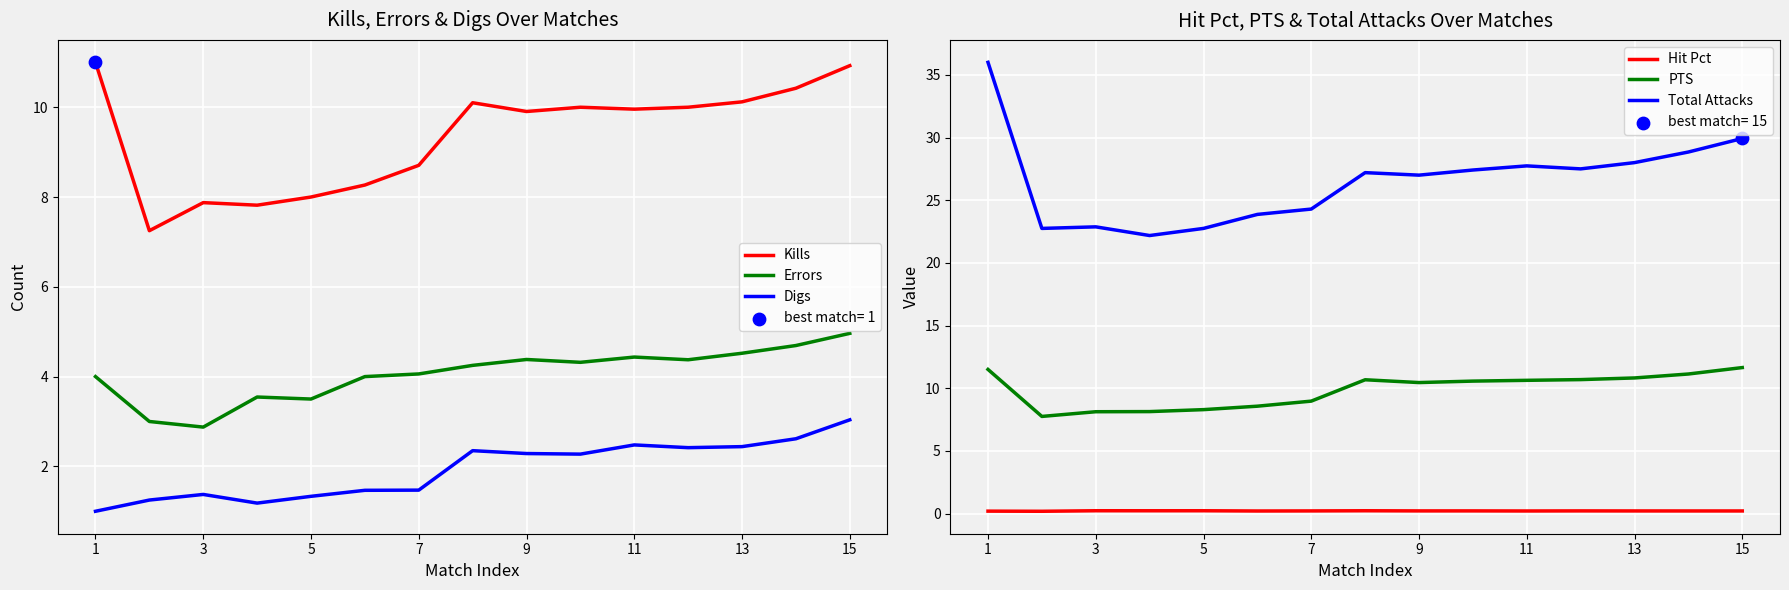

Which series has the largest total across all categories?

Total Attacks